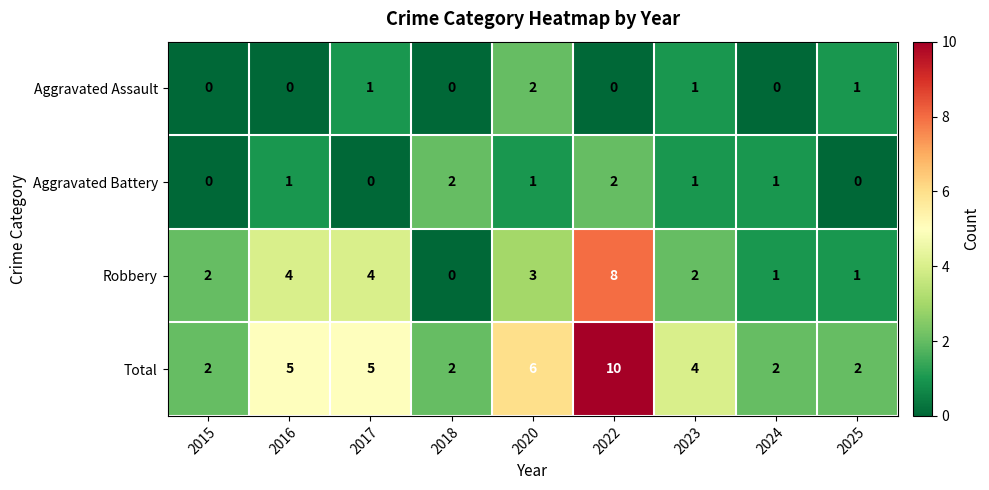

Count the Aggravated Battery values in the range 0 to 1.

7